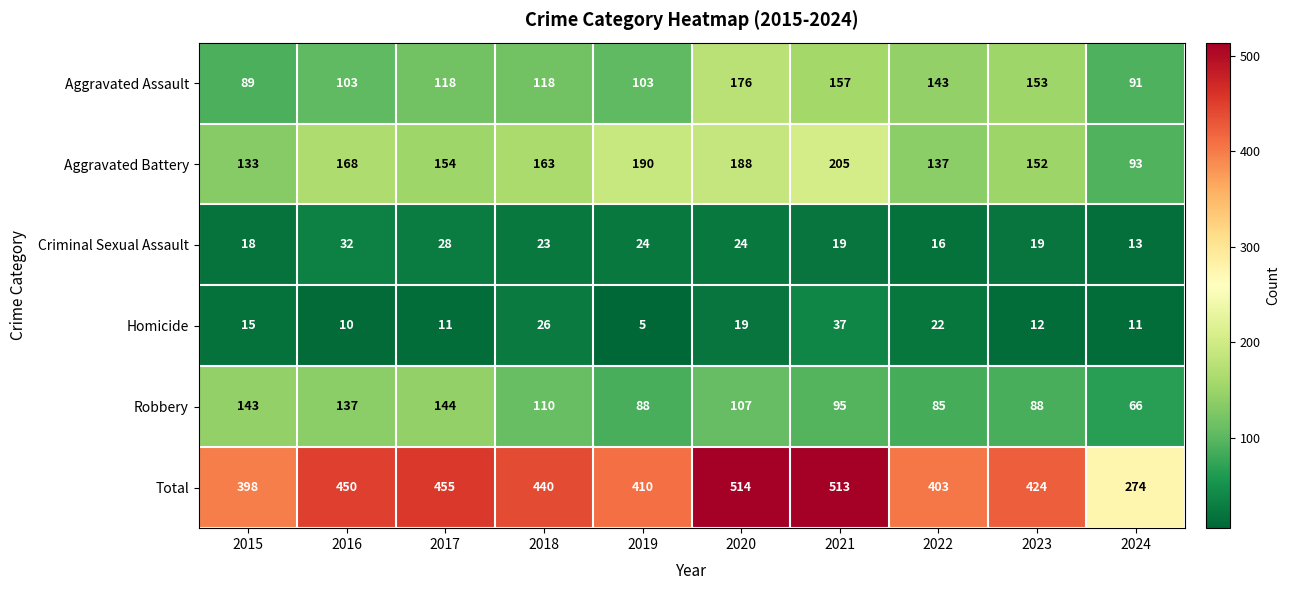

At how many categories does at least one series exceed 328?

9